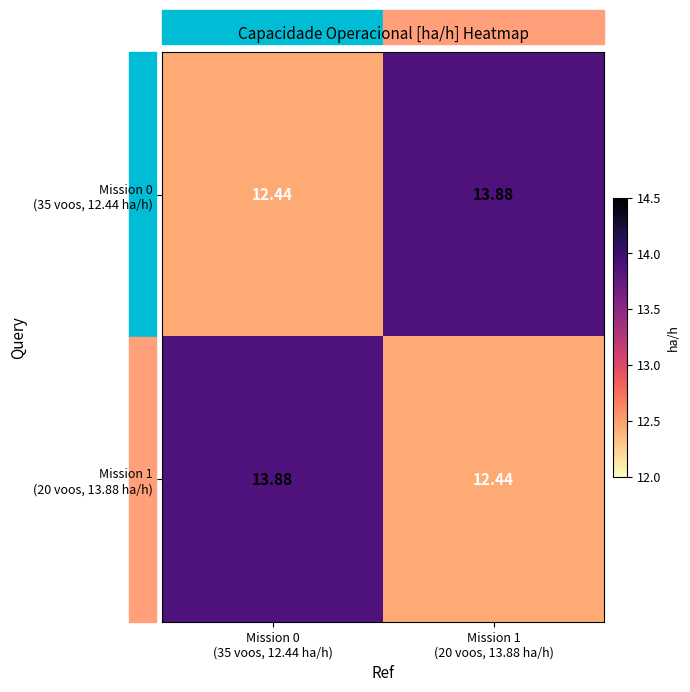

Which series has the widest spread of values?

Mission 0 (35 voos, 12.44 ha/h)